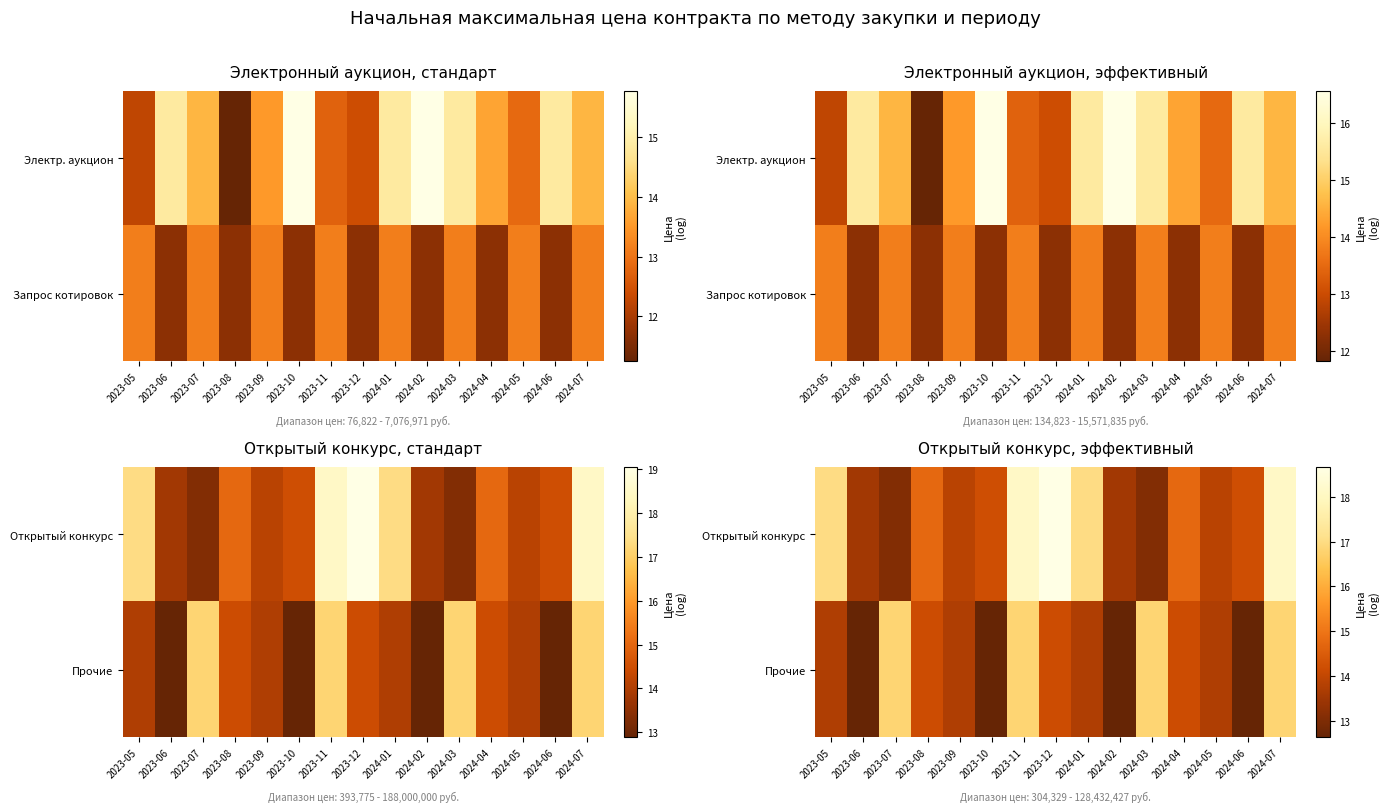

Is it true that Открытый конкурс equals 13.1 at 2024-03?

True